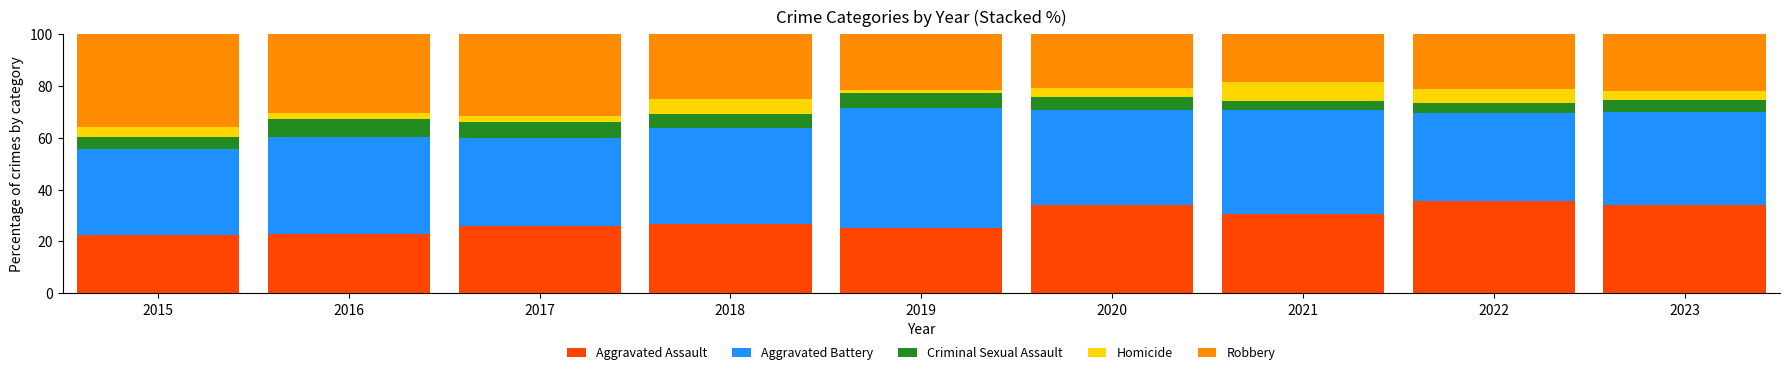

What is the sum of the Aggravated Assault values at 2023 and 2016?

57.1